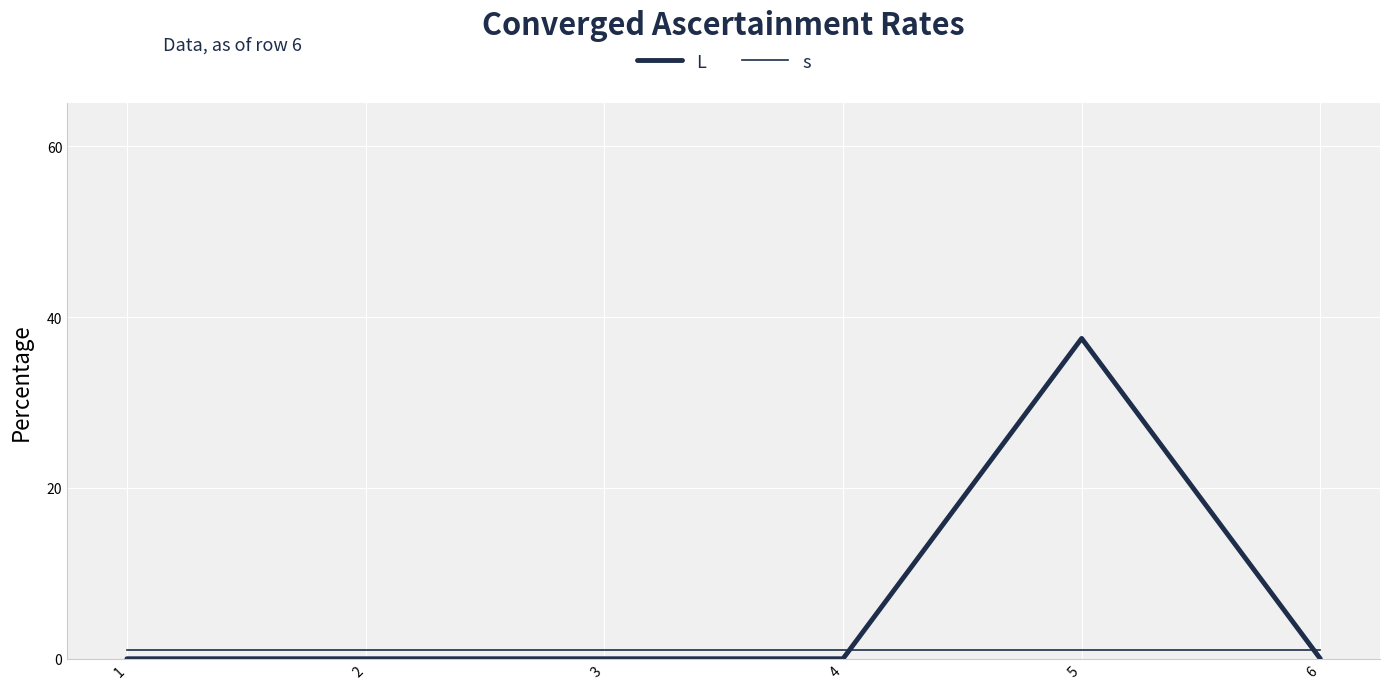

True or false: L and s intersect in this chart.

True